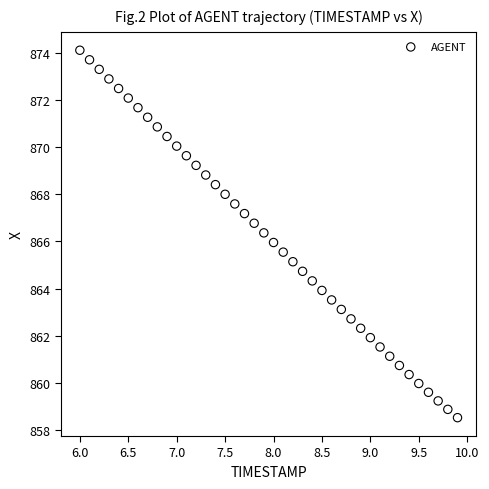

What is the range of X values (max minus min)?

3.9